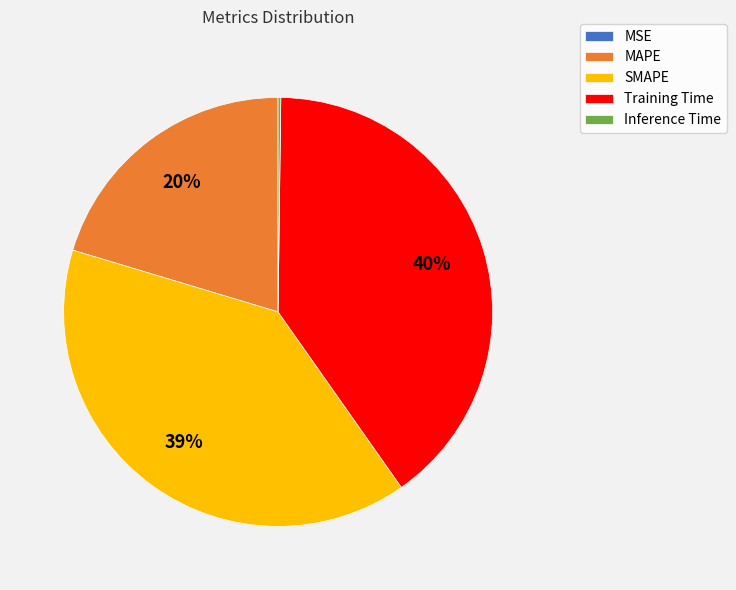

True or false: Training Time accounts for 40% of the total.

True